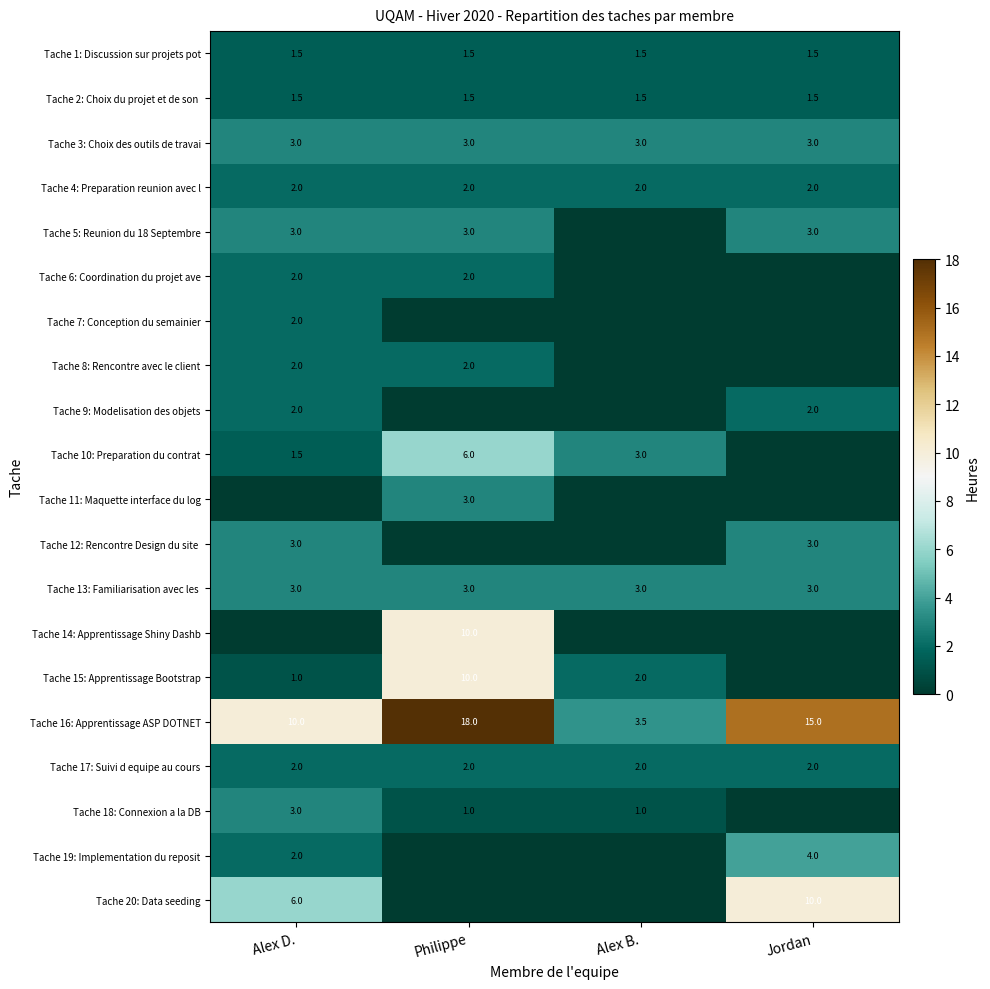

What is the sum of the Tache 10: Preparation du contrat values at Alex B. and Alex D.?

4.5